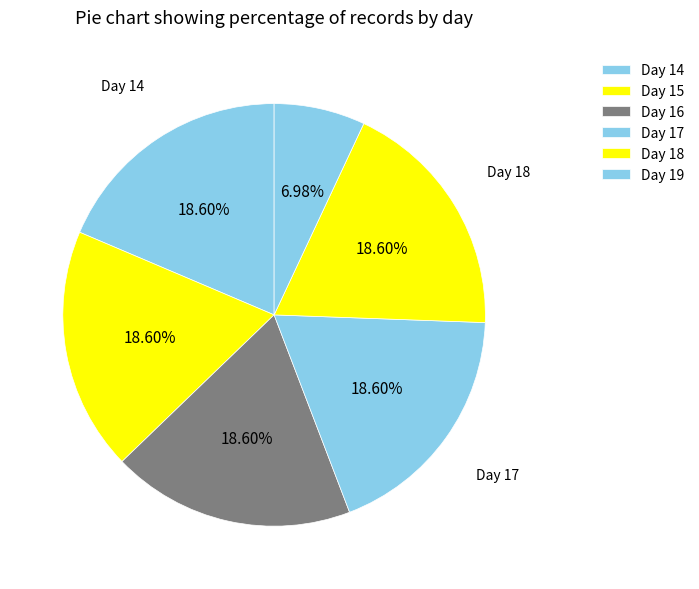

Count the number of slices in the pie.

6